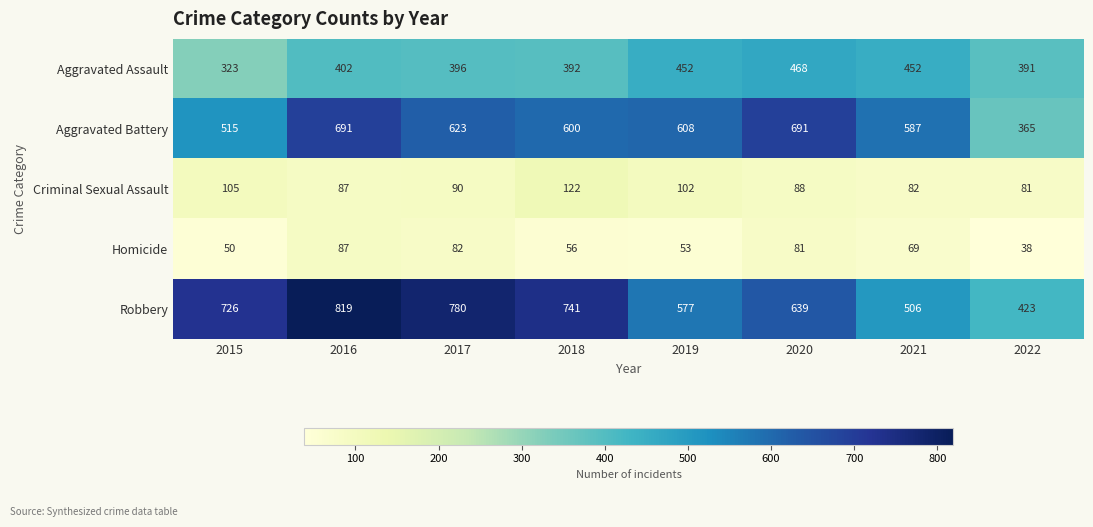

Read the Robbery value at 2019, to the nearest 5.

575